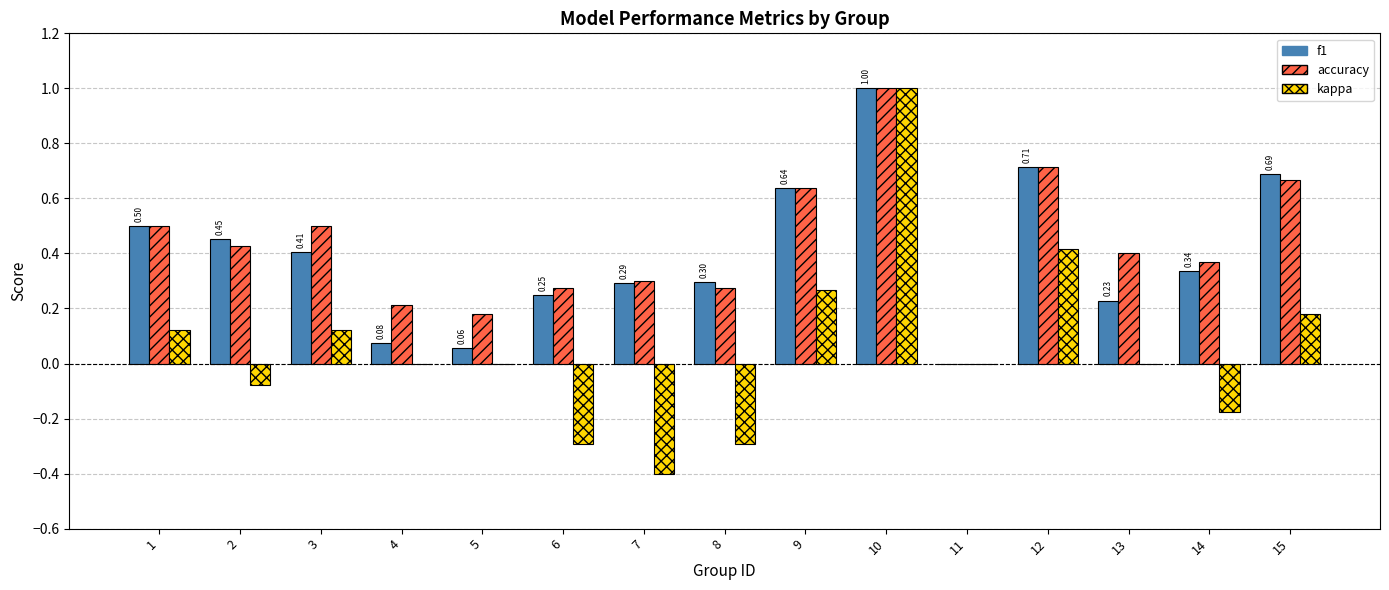

What is the sum of all f1 values?

5.9